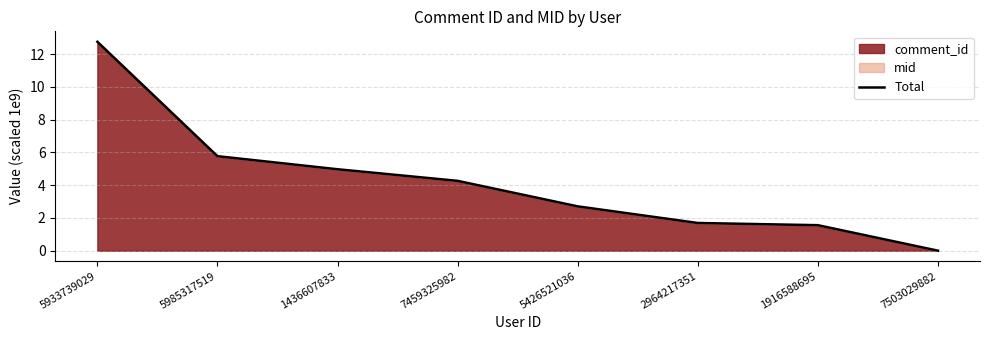

Reading left to right, transcribe all the data shown in this chart.

12.8	5.8	5.0	4.3	2.7	1.7	1.6	0.0